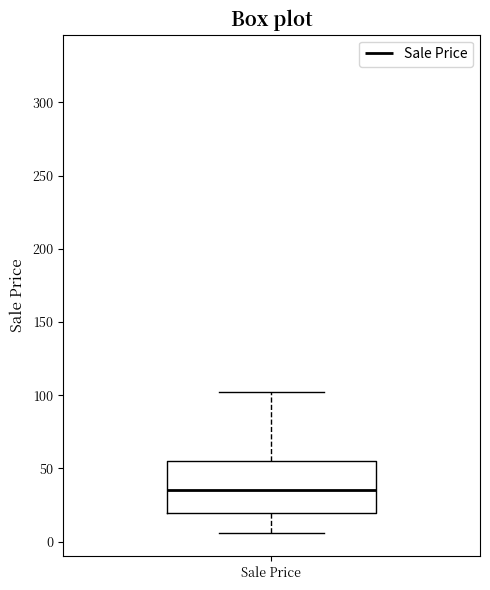

Transcribe this box plot: give where the median line is, the range the box spans, and where the two whiskers end, as read against the y-axis. The values are not printed on the chart, so give them approximately, as read against the axis.

median 35, box 20 to 55, whiskers 5 to 100